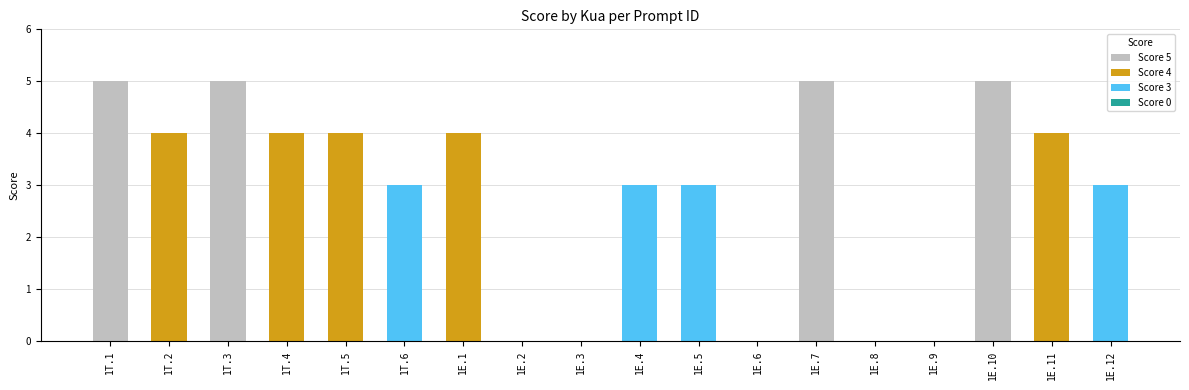

What is the sum of the values at 1T.4 and 1E.5?

7